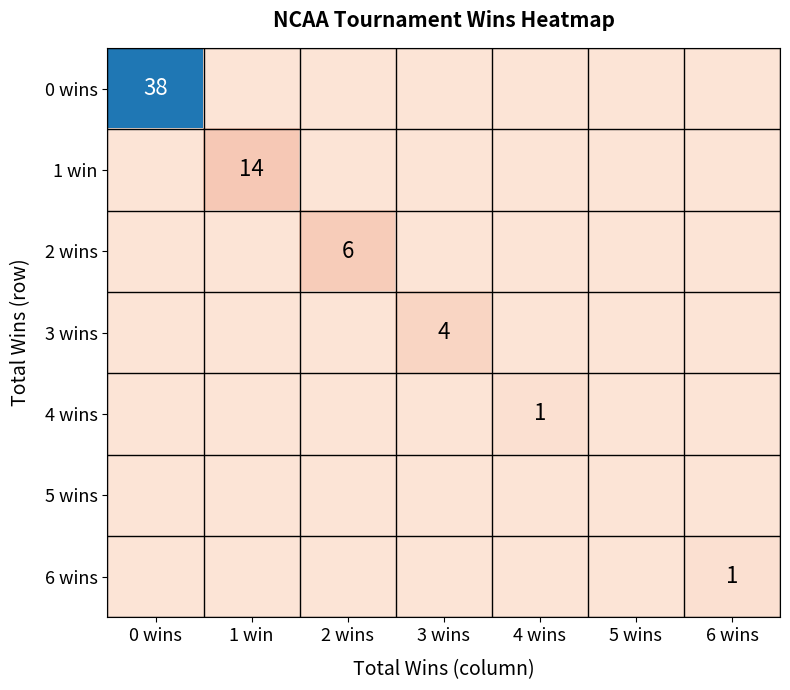

Is it true that 1 win equals 14 at 1 win?

True